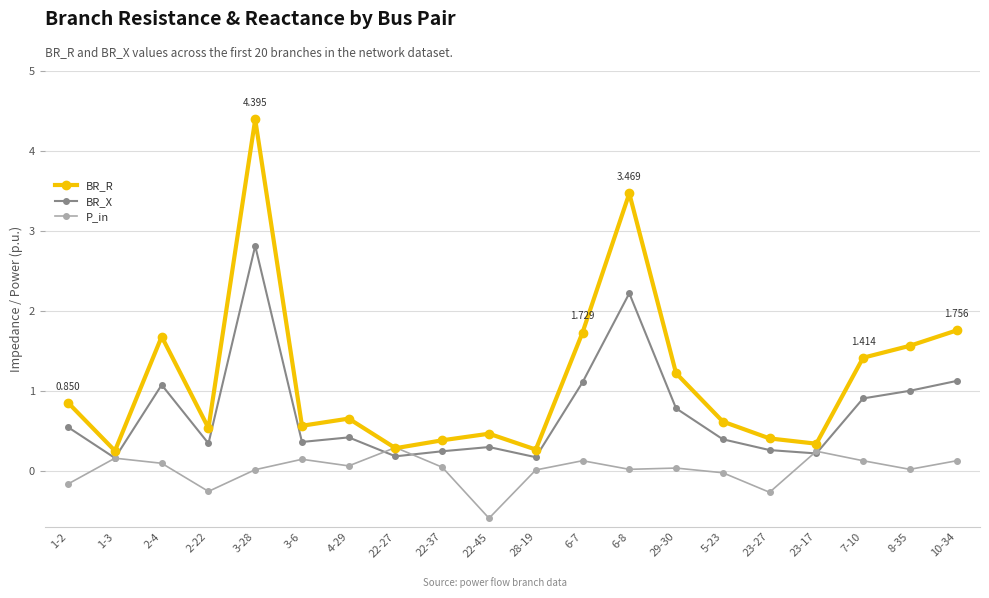

True or false: BR_R has more than 2 points higher than both neighbors.

True